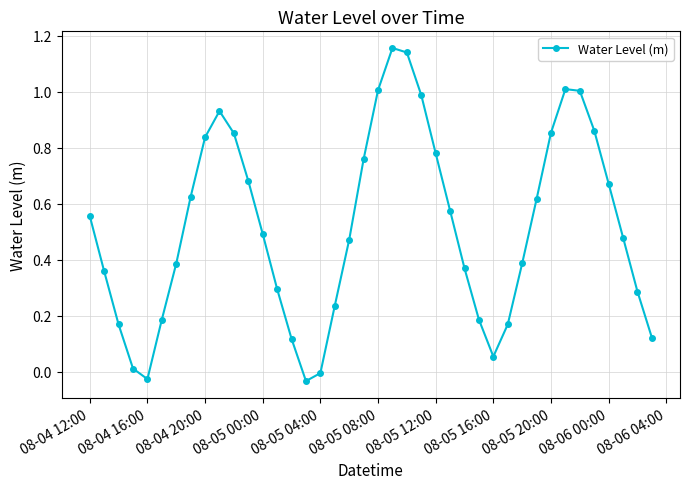

What is the value of the 35th point from the left?

1.0